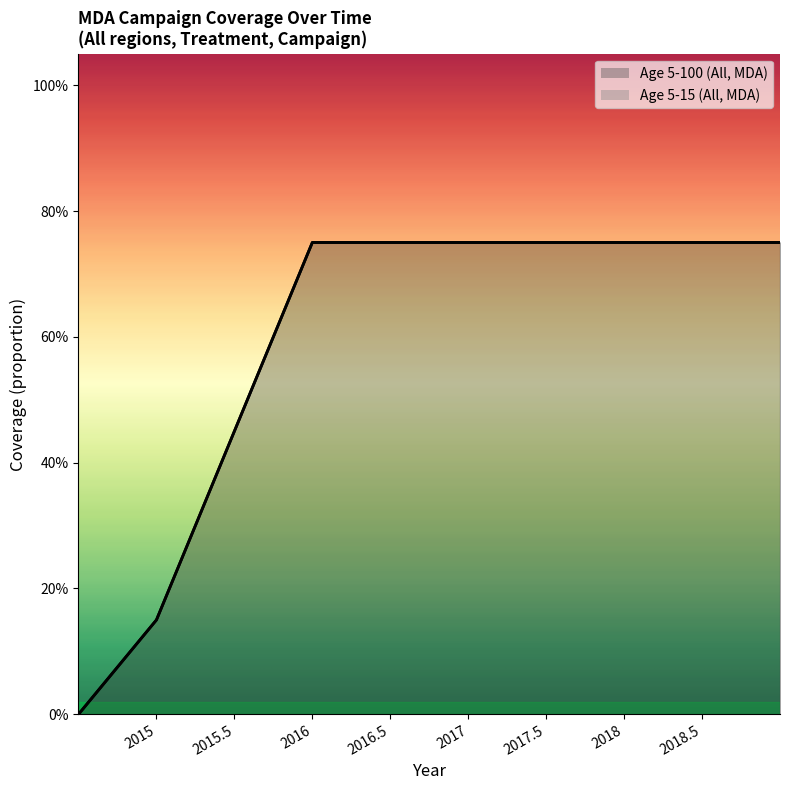

Count the Age 5-100 (All) values in the range 0 to 1.

3